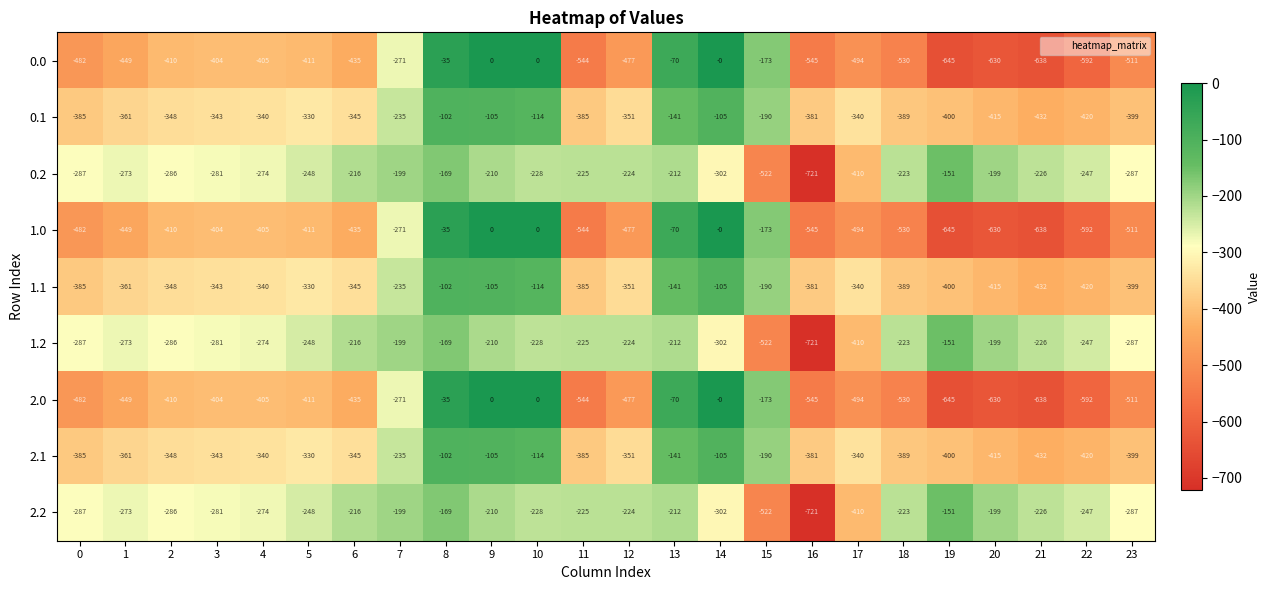

What is the difference between the maximum and minimum values in the 2.0 series?

645